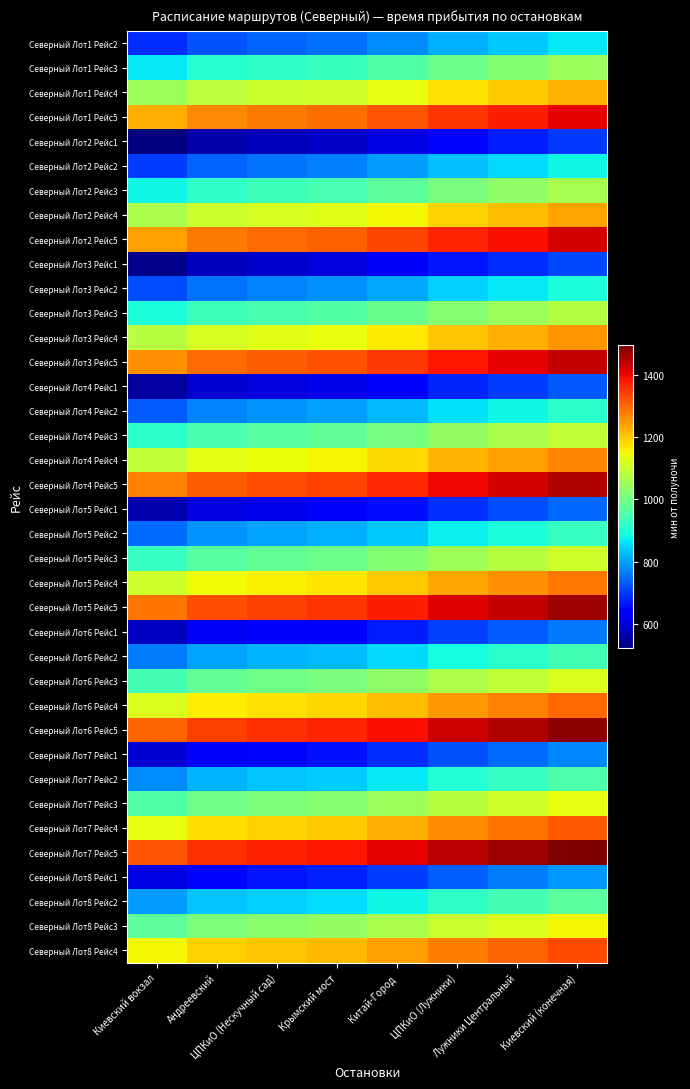

Reading right to left, extract all data points from this chart.

Северный Лот1 Рейс2: Киевский (конечная)=865	Лужники Центральный=837	ЦПКиО (Лужники)=813	Китай-Город=777	Крымский мост=751	ЦПКиО (Нескучный сад)=740	Андреевский=726	Киевский вокзал=687
Северный Лот1 Рейс3: Киевский (конечная)=1045	Лужники Центральный=1017	ЦПКиО (Лужники)=993	Китай-Город=957	Крымский мост=931	ЦПКиО (Нескучный сад)=920	Андреевский=906	Киевский вокзал=867
Северный Лот1 Рейс4: Киевский (конечная)=1225	Лужники Центральный=1197	ЦПКиО (Лужники)=1173	Китай-Город=1137	Крымский мост=1111	ЦПКиО (Нескучный сад)=1100	Андреевский=1086	Киевский вокзал=1047
Северный Лот1 Рейс5: Киевский (конечная)=1405	Лужники Центральный=1377	ЦПКиО (Лужники)=1353	Китай-Город=1317	Крымский мост=1291	ЦПКиО (Нескучный сад)=1280	Андреевский=1266	Киевский вокзал=1227
Северный Лот2 Рейс1: Киевский (конечная)=700	Лужники Центральный=672	ЦПКиО (Лужники)=648	Китай-Город=612	Крымский мост=586	ЦПКиО (Нескучный сад)=575	Андреевский=561	Киевский вокзал=522
Северный Лот2 Рейс2: Киевский (конечная)=880	Лужники Центральный=852	ЦПКиО (Лужники)=828	Китай-Город=792	Крымский мост=766	ЦПКиО (Нескучный сад)=755	Андреевский=741	Киевский вокзал=702
Северный Лот2 Рейс3: Киевский (конечная)=1060	Лужники Центральный=1032	ЦПКиО (Лужники)=1008	Китай-Город=972	Крымский мост=946	ЦПКиО (Нескучный сад)=935	Андреевский=921	Киевский вокзал=882
Северный Лот2 Рейс4: Киевский (конечная)=1240	Лужники Центральный=1212	ЦПКиО (Лужники)=1188	Китай-Город=1152	Крымский мост=1126	ЦПКиО (Нескучный сад)=1115	Андреевский=1101	Киевский вокзал=1062
Северный Лот2 Рейс5: Киевский (конечная)=1420	Лужники Центральный=1392	ЦПКиО (Лужники)=1368	Китай-Город=1332	Крымский мост=1306	ЦПКиО (Нескучный сад)=1295	Андреевский=1281	Киевский вокзал=1242
Северный Лот3 Рейс1: Киевский (конечная)=715	Лужники Центральный=687	ЦПКиО (Лужники)=663	Китай-Город=627	Крымский мост=601	ЦПКиО (Нескучный сад)=590	Андреевский=576	Киевский вокзал=537
Северный Лот3 Рейс2: Киевский (конечная)=895	Лужники Центральный=867	ЦПКиО (Лужники)=843	Китай-Город=807	Крымский мост=781	ЦПКиО (Нескучный сад)=770	Андреевский=756	Киевский вокзал=717
Северный Лот3 Рейс3: Киевский (конечная)=1075	Лужники Центральный=1047	ЦПКиО (Лужники)=1023	Китай-Город=987	Крымский мост=961	ЦПКиО (Нескучный сад)=950	Андреевский=936	Киевский вокзал=897
Северный Лот3 Рейс4: Киевский (конечная)=1255	Лужники Центральный=1227	ЦПКиО (Лужники)=1203	Китай-Город=1167	Крымский мост=1141	ЦПКиО (Нескучный сад)=1130	Андреевский=1116	Киевский вокзал=1077
Северный Лот3 Рейс5: Киевский (конечная)=1435	Лужники Центральный=1407	ЦПКиО (Лужники)=1383	Китай-Город=1347	Крымский мост=1321	ЦПКиО (Нескучный сад)=1310	Андреевский=1296	Киевский вокзал=1257
Северный Лот4 Рейс1: Киевский (конечная)=730	Лужники Центральный=702	ЦПКиО (Лужники)=678	Китай-Город=642	Крымский мост=616	ЦПКиО (Нескучный сад)=605	Андреевский=591	Киевский вокзал=552
Северный Лот4 Рейс2: Киевский (конечная)=910	Лужники Центральный=882	ЦПКиО (Лужники)=858	Китай-Город=822	Крымский мост=796	ЦПКиО (Нескучный сад)=785	Андреевский=771	Киевский вокзал=732
Северный Лот4 Рейс3: Киевский (конечная)=1090	Лужники Центральный=1062	ЦПКиО (Лужники)=1038	Китай-Город=1002	Крымский мост=976	ЦПКиО (Нескучный сад)=965	Андреевский=951	Киевский вокзал=912
Северный Лот4 Рейс4: Киевский (конечная)=1270	Лужники Центральный=1242	ЦПКиО (Лужники)=1218	Китай-Город=1182	Крымский мост=1156	ЦПКиО (Нескучный сад)=1145	Андреевский=1131	Киевский вокзал=1092
Северный Лот4 Рейс5: Киевский (конечная)=1450	Лужники Центральный=1422	ЦПКиО (Лужники)=1398	Китай-Город=1362	Крымский мост=1336	ЦПКиО (Нескучный сад)=1325	Андреевский=1311	Киевский вокзал=1272
Северный Лот5 Рейс1: Киевский (конечная)=745	Лужники Центральный=717	ЦПКиО (Лужники)=693	Китай-Город=657	Крымский мост=631	ЦПКиО (Нескучный сад)=620	Андреевский=606	Киевский вокзал=567
Северный Лот5 Рейс2: Киевский (конечная)=925	Лужники Центральный=897	ЦПКиО (Лужники)=873	Китай-Город=837	Крымский мост=811	ЦПКиО (Нескучный сад)=800	Андреевский=786	Киевский вокзал=747
Северный Лот5 Рейс3: Киевский (конечная)=1105	Лужники Центральный=1077	ЦПКиО (Лужники)=1053	Китай-Город=1017	Крымский мост=991	ЦПКиО (Нескучный сад)=980	Андреевский=966	Киевский вокзал=927
Северный Лот5 Рейс4: Киевский (конечная)=1285	Лужники Центральный=1257	ЦПКиО (Лужники)=1233	Китай-Город=1197	Крымский мост=1171	ЦПКиО (Нескучный сад)=1160	Андреевский=1146	Киевский вокзал=1107
Северный Лот5 Рейс5: Киевский (конечная)=1465	Лужники Центральный=1437	ЦПКиО (Лужники)=1413	Китай-Город=1377	Крымский мост=1351	ЦПКиО (Нескучный сад)=1340	Андреевский=1326	Киевский вокзал=1287
Северный Лот6 Рейс1: Киевский (конечная)=760	Лужники Центральный=732	ЦПКиО (Лужники)=708	Китай-Город=672	Крымский мост=646	ЦПКиО (Нескучный сад)=635	Андреевский=621	Киевский вокзал=582
Северный Лот6 Рейс2: Киевский (конечная)=940	Лужники Центральный=912	ЦПКиО (Лужники)=888	Китай-Город=852	Крымский мост=826	ЦПКиО (Нескучный сад)=815	Андреевский=801	Киевский вокзал=762
Северный Лот6 Рейс3: Киевский (конечная)=1120	Лужники Центральный=1092	ЦПКиО (Лужники)=1068	Китай-Город=1032	Крымский мост=1006	ЦПКиО (Нескучный сад)=995	Андреевский=981	Киевский вокзал=942
Северный Лот6 Рейс4: Киевский (конечная)=1300	Лужники Центральный=1272	ЦПКиО (Лужники)=1248	Китай-Город=1212	Крымский мост=1186	ЦПКиО (Нескучный сад)=1175	Андреевский=1161	Киевский вокзал=1122
Северный Лот6 Рейс5: Киевский (конечная)=1480	Лужники Центральный=1452	ЦПКиО (Лужники)=1428	Китай-Город=1392	Крымский мост=1366	ЦПКиО (Нескучный сад)=1355	Андреевский=1341	Киевский вокзал=1302
Северный Лот7 Рейс1: Киевский (конечная)=775	Лужники Центральный=747	ЦПКиО (Лужники)=723	Китай-Город=687	Крымский мост=661	ЦПКиО (Нескучный сад)=650	Андреевский=636	Киевский вокзал=597
Северный Лот7 Рейс2: Киевский (конечная)=955	Лужники Центральный=927	ЦПКиО (Лужники)=903	Китай-Город=867	Крымский мост=841	ЦПКиО (Нескучный сад)=830	Андреевский=816	Киевский вокзал=777
Северный Лот7 Рейс3: Киевский (конечная)=1135	Лужники Центральный=1107	ЦПКиО (Лужники)=1083	Китай-Город=1047	Крымский мост=1021	ЦПКиО (Нескучный сад)=1010	Андреевский=996	Киевский вокзал=957
Северный Лот7 Рейс4: Киевский (конечная)=1315	Лужники Центральный=1287	ЦПКиО (Лужники)=1263	Китай-Город=1227	Крымский мост=1201	ЦПКиО (Нескучный сад)=1190	Андреевский=1176	Киевский вокзал=1137
Северный Лот7 Рейс5: Киевский (конечная)=1495	Лужники Центральный=1467	ЦПКиО (Лужники)=1443	Китай-Город=1407	Крымский мост=1381	ЦПКиО (Нескучный сад)=1370	Андреевский=1356	Киевский вокзал=1317
Северный Лот8 Рейс1: Киевский (конечная)=790	Лужники Центральный=762	ЦПКиО (Лужники)=738	Китай-Город=702	Крымский мост=676	ЦПКиО (Нескучный сад)=665	Андреевский=651	Киевский вокзал=612
Северный Лот8 Рейс2: Киевский (конечная)=970	Лужники Центральный=942	ЦПКиО (Лужники)=918	Китай-Город=882	Крымский мост=856	ЦПКиО (Нескучный сад)=845	Андреевский=831	Киевский вокзал=792
Северный Лот8 Рейс3: Киевский (конечная)=1150	Лужники Центральный=1122	ЦПКиО (Лужники)=1098	Китай-Город=1062	Крымский мост=1036	ЦПКиО (Нескучный сад)=1025	Андреевский=1011	Киевский вокзал=972
Северный Лот8 Рейс4: Киевский (конечная)=1330	Лужники Центральный=1302	ЦПКиО (Лужники)=1278	Китай-Город=1242	Крымский мост=1216	ЦПКиО (Нескучный сад)=1205	Андреевский=1191	Киевский вокзал=1152